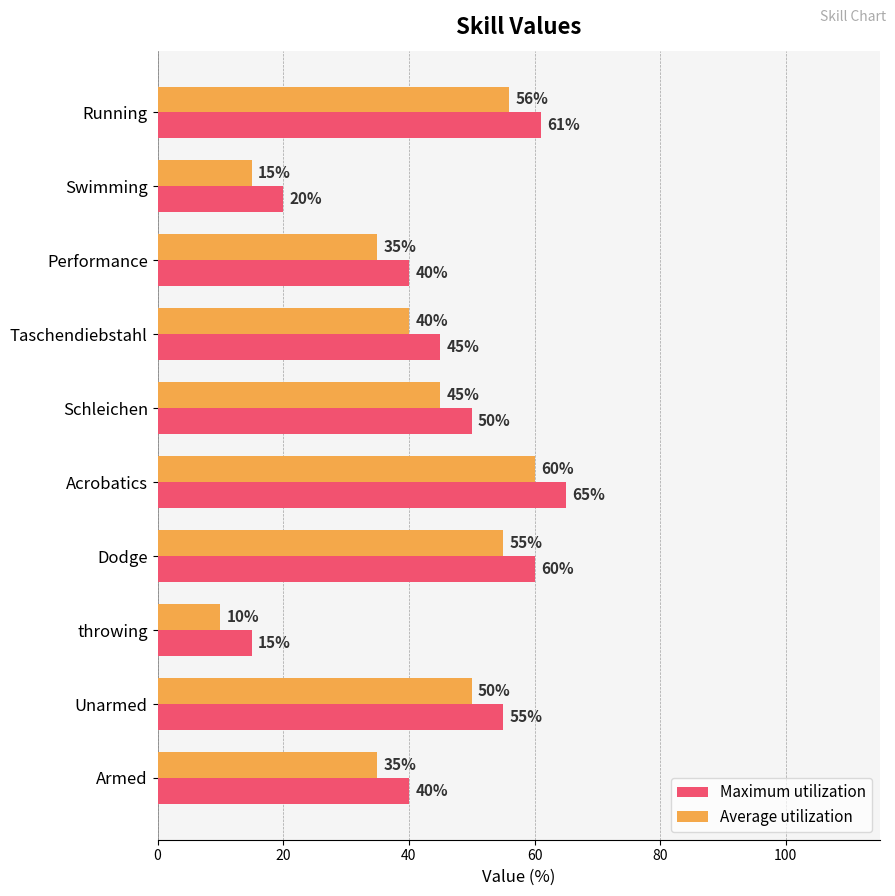

Is it true that Maximum utilization equals 45 at Taschendiebstahl?

True